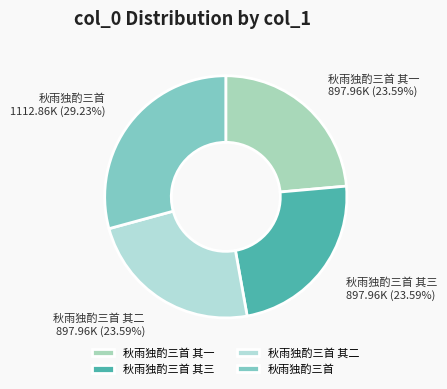

How many slices are in this pie chart?

4